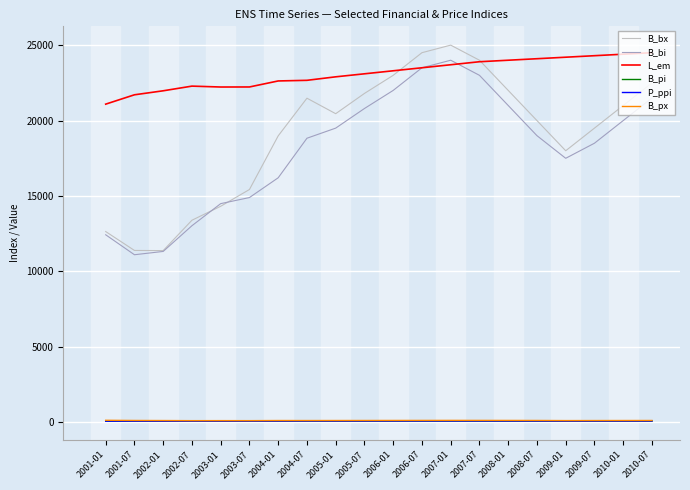

What is the minimum value for L_em?

21089.0